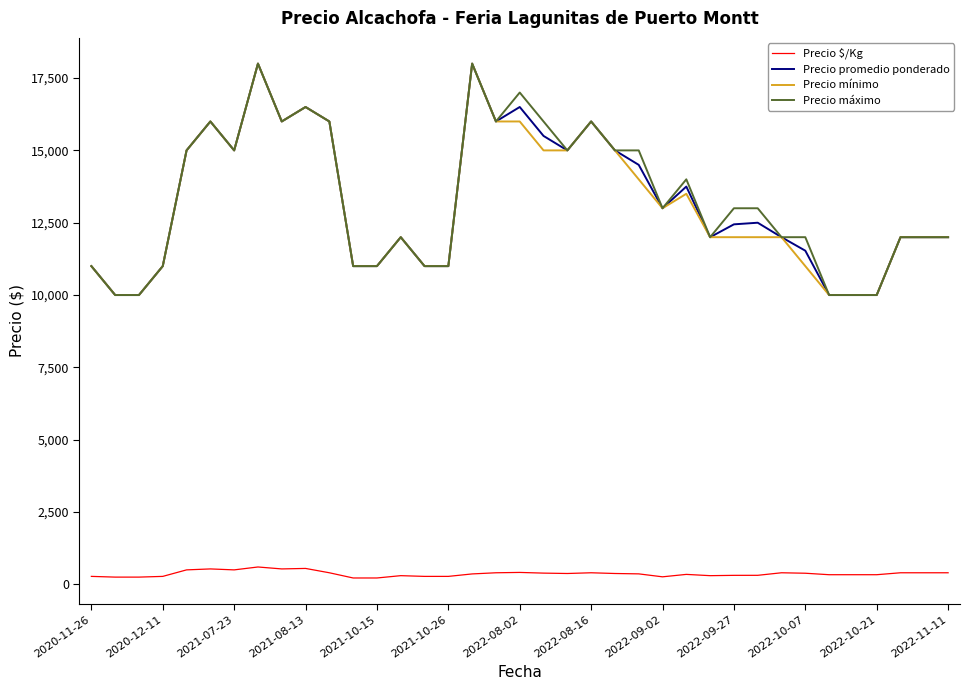

True or false: Precio máximo and Precio $/Kg intersect in this chart.

False